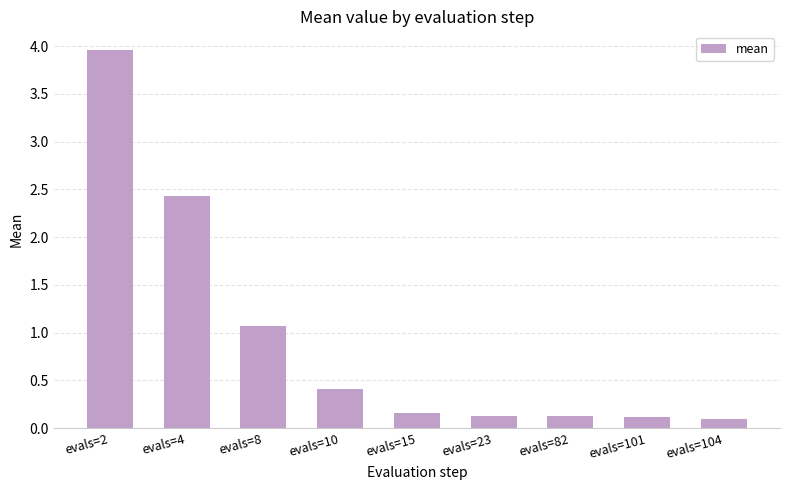

What is the value of the 6th bar from the left?

0.1